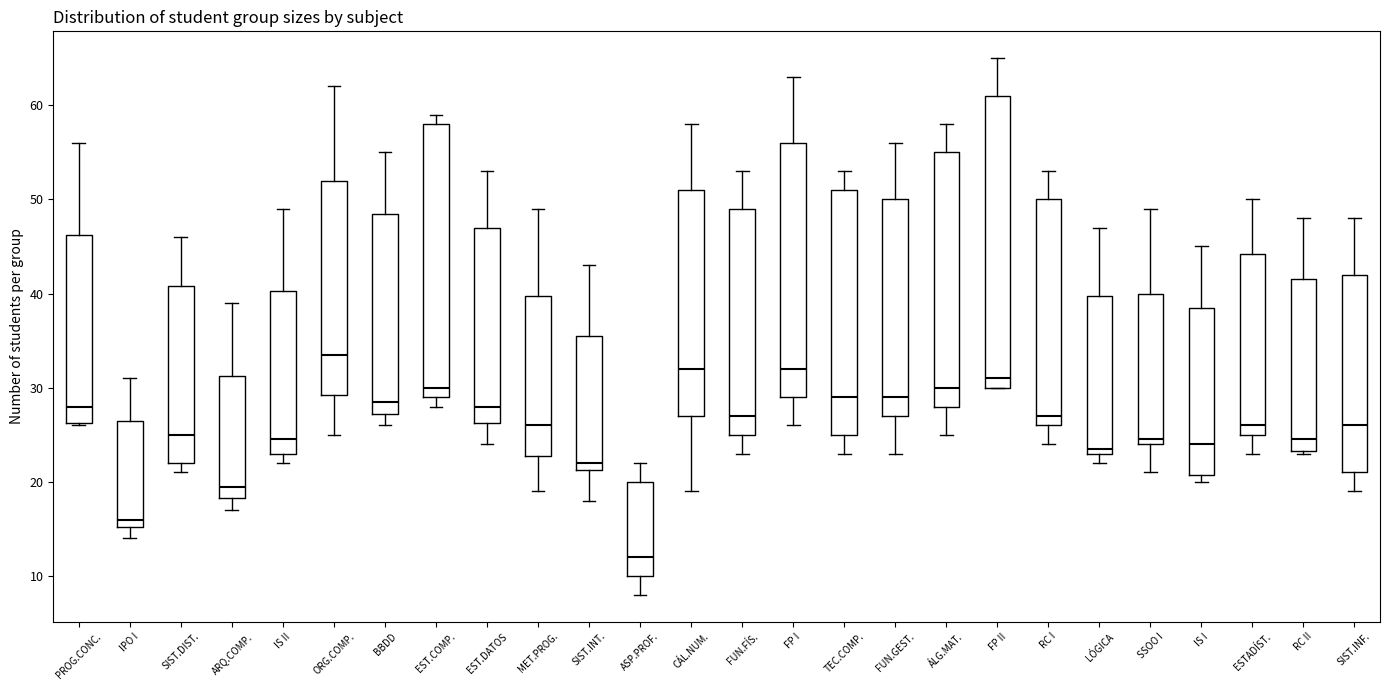

Reading left to right, read every box against the y-axis: the position of its median line, the range the box covers, and the ends of its whiskers. The values are not printed on the chart, so give them approximately, as read against the axis.

PROG.CONC.: median 28, box 26 to 46, whiskers 26 to 56
IPO I: median 16, box 15 to 27, whiskers 14 to 31
SIST.DIST.: median 25, box 22 to 41, whiskers 21 to 46
ARQ.COMP.: median 20, box 18 to 31, whiskers 17 to 39
IS II: median 25, box 23 to 40, whiskers 22 to 49
ORG.COMP.: median 34, box 29 to 52, whiskers 25 to 62
BBDD: median 29, box 27 to 49, whiskers 26 to 55
EST.COMP.: median 30, box 29 to 58, whiskers 28 to 59
EST.DATOS: median 28, box 26 to 47, whiskers 24 to 53
MET.PROG.: median 26, box 23 to 40, whiskers 19 to 49
SIST.INT.: median 22, box 21 to 36, whiskers 18 to 43
ASP.PROF.: median 12, box 10 to 20, whiskers 8 to 22
CÁL.NUM.: median 32, box 27 to 51, whiskers 19 to 58
FUN.FÍS.: median 27, box 25 to 49, whiskers 23 to 53
FP I: median 32, box 29 to 56, whiskers 26 to 63
TEC.COMP.: median 29, box 25 to 51, whiskers 23 to 53
FUN.GEST.: median 29, box 27 to 50, whiskers 23 to 56
ÁLG.MAT.: median 30, box 28 to 55, whiskers 25 to 58
FP II: median 31, box 30 to 61, whiskers 30 to 65
RC I: median 27, box 26 to 50, whiskers 24 to 53
LÓGICA: median 24, box 23 to 40, whiskers 22 to 47
SSOO I: median 25, box 24 to 40, whiskers 21 to 49
IS I: median 24, box 21 to 39, whiskers 20 to 45
ESTADÍST.: median 26, box 25 to 44, whiskers 23 to 50
RC II: median 25, box 23 to 42, whiskers 23 to 48
SIST.INF.: median 26, box 21 to 42, whiskers 19 to 48